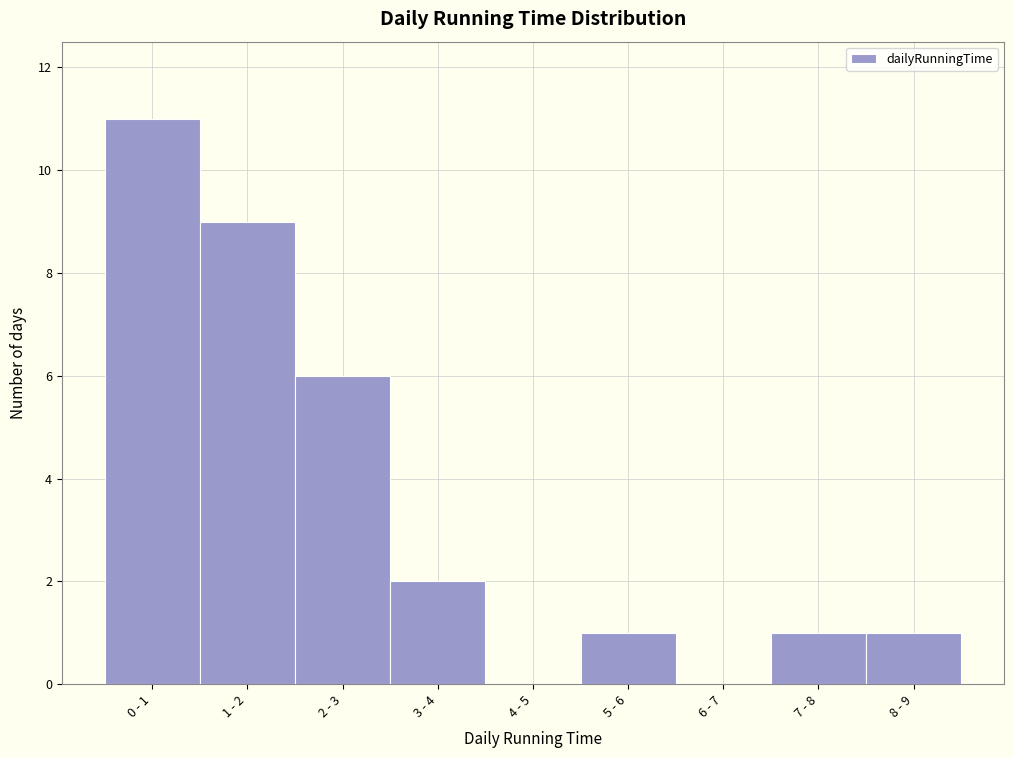

Reading left to right, what are all the values shown in this chart?

0 - 1=11	1 - 2=9	2 - 3=6	3 - 4=2	4 - 5=0	5 - 6=1	6 - 7=0	7 - 8=1	8 - 9=1